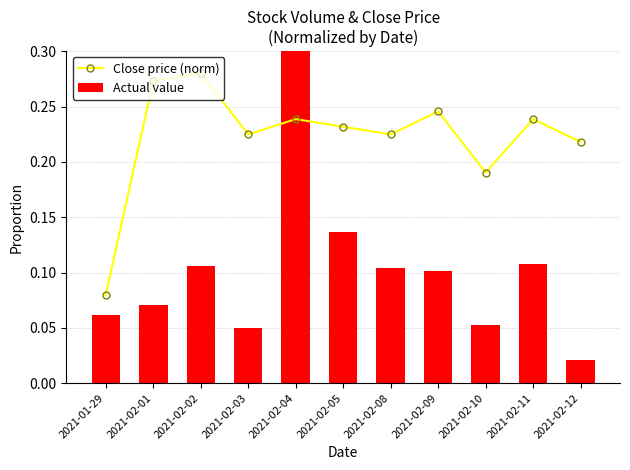

The Actual value series shows 0.1 at 2021-01-29. True or false?

True